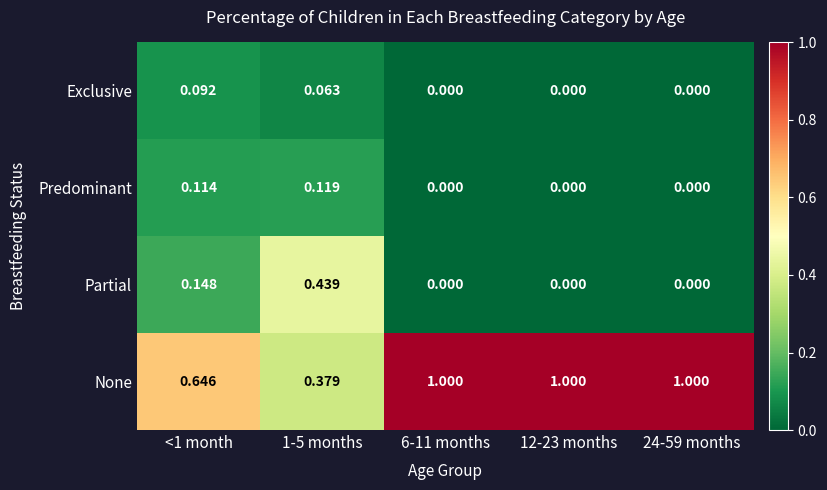

How many categories are shown in the chart?

5